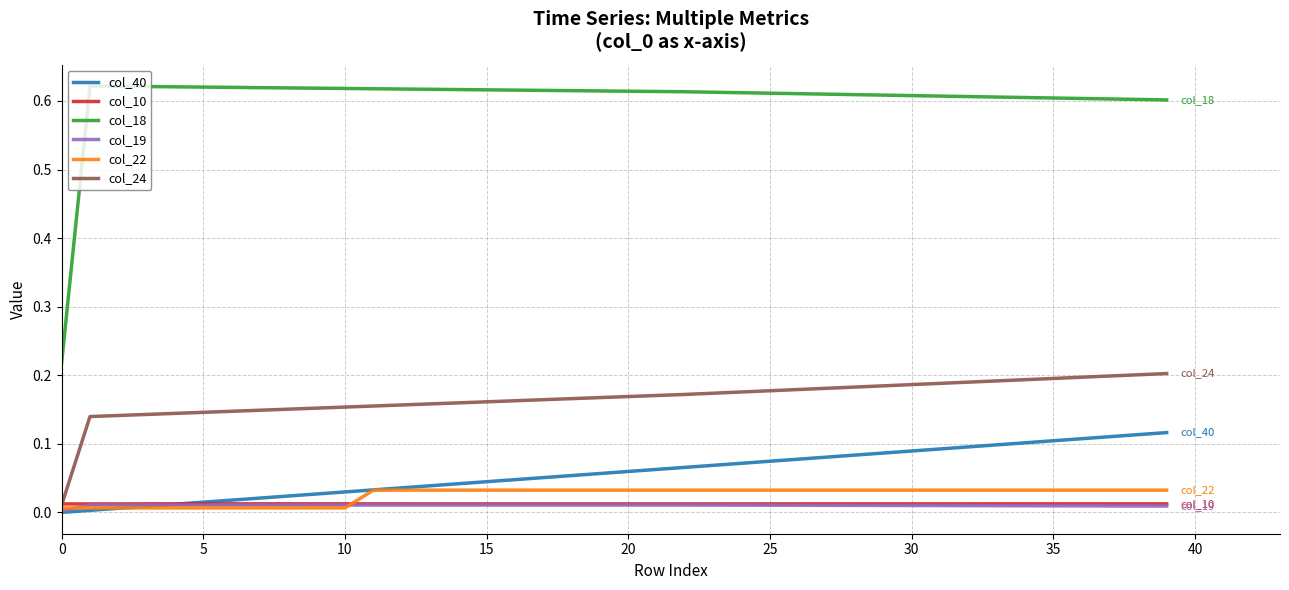

Which series has the largest total across all categories?

col_18